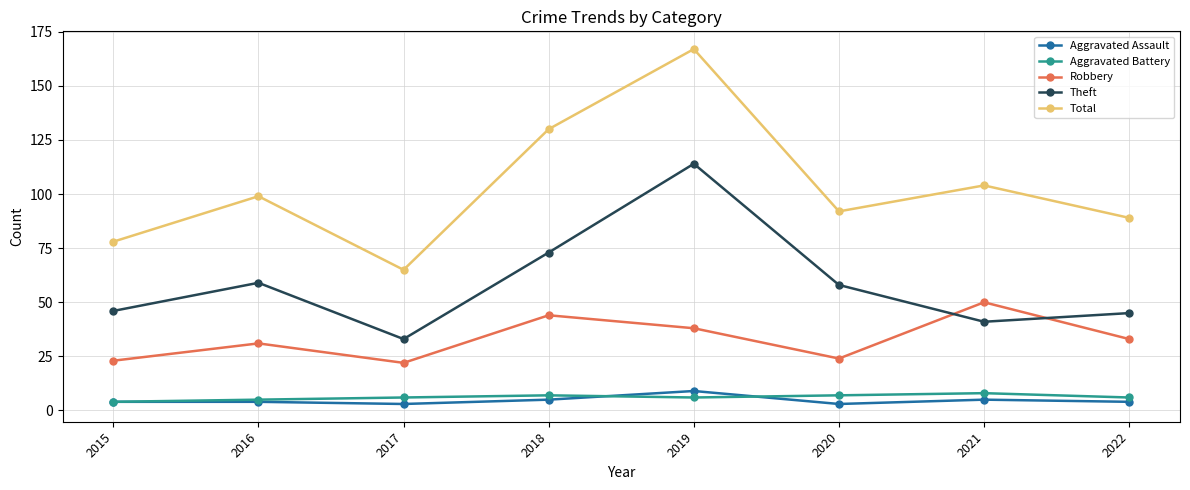

What is the value of the Aggravated Assault point at the 1st from the left?

4